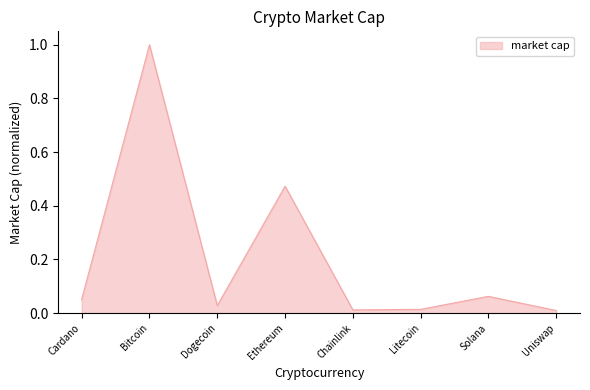

What value does the data have at Bitcoin?

1.0